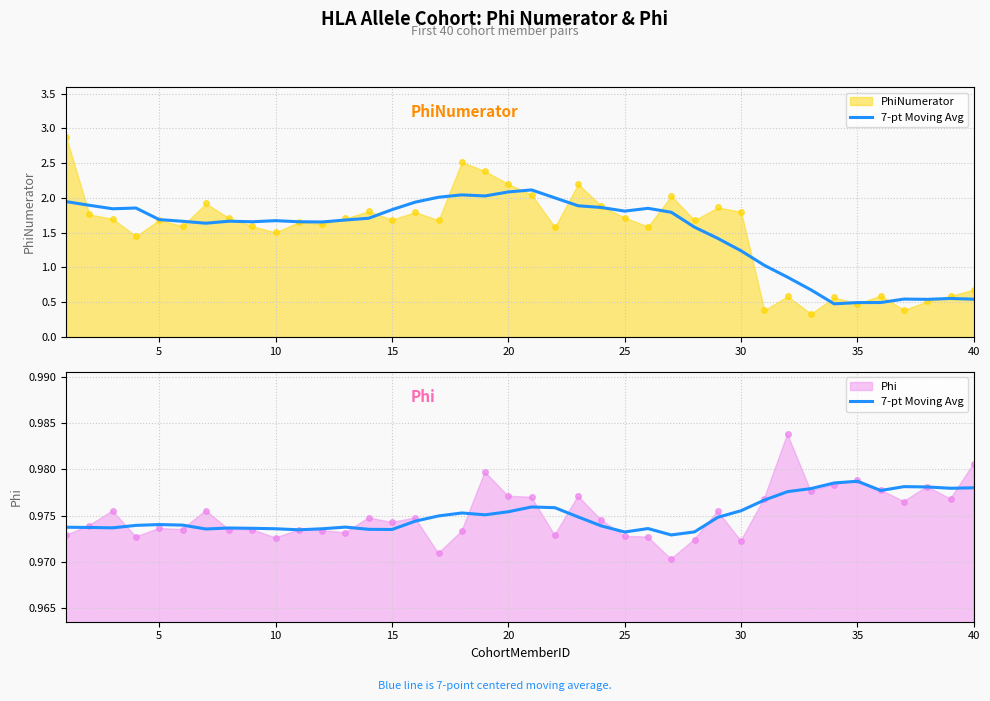

What is the value of the 23rd point from the left?

1.0